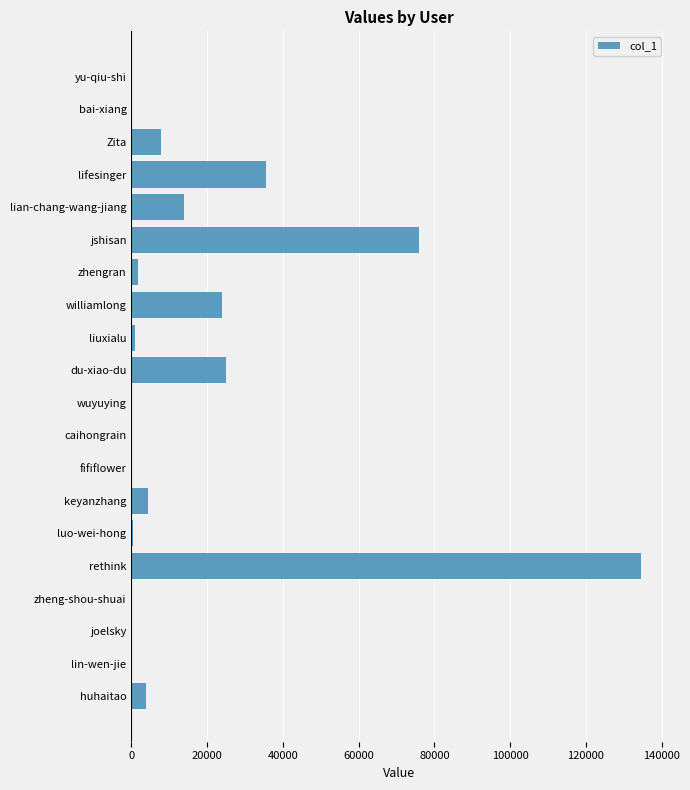

What is the change in value from du-xiao-du to rethink?

+109726